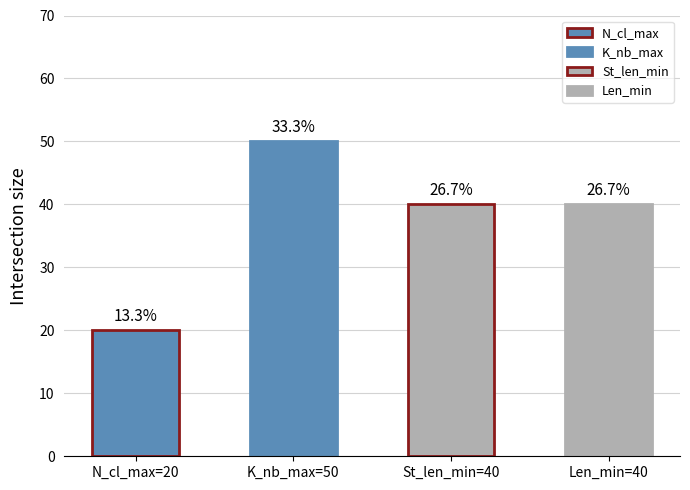

The chart shows a value of 20 at N_cl_max=20. True or false?

True